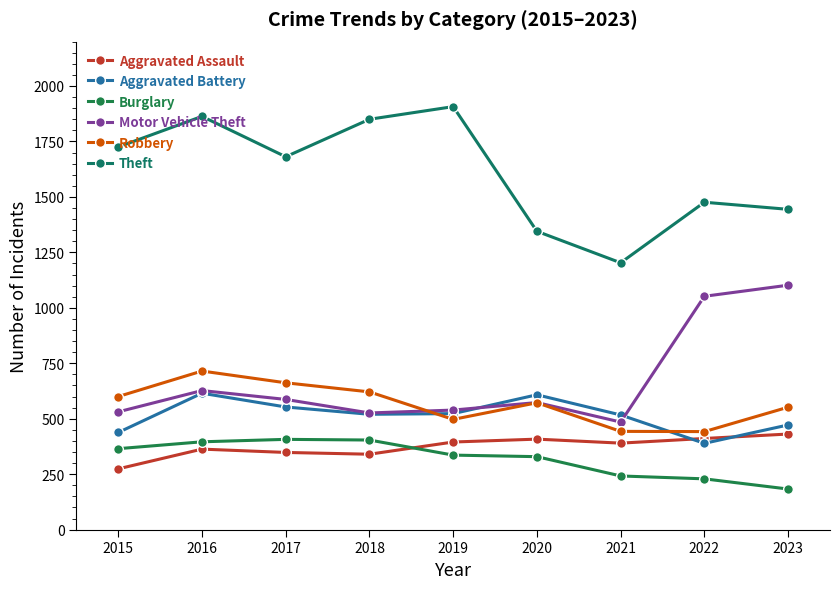

What is the difference between the highest and lowest values at 2020?

1016